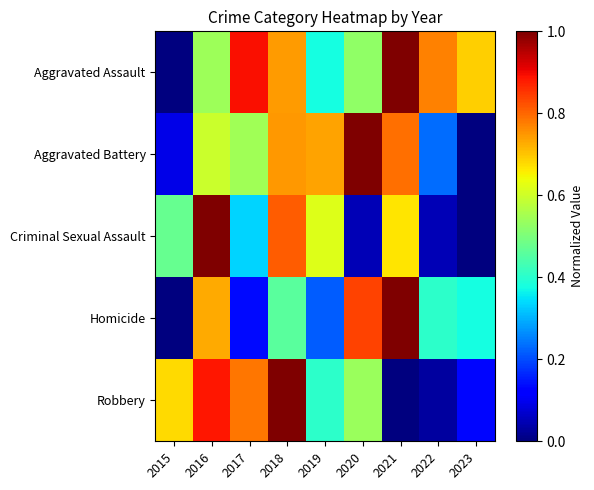

Between 2015 and 2020, which is larger?

2020